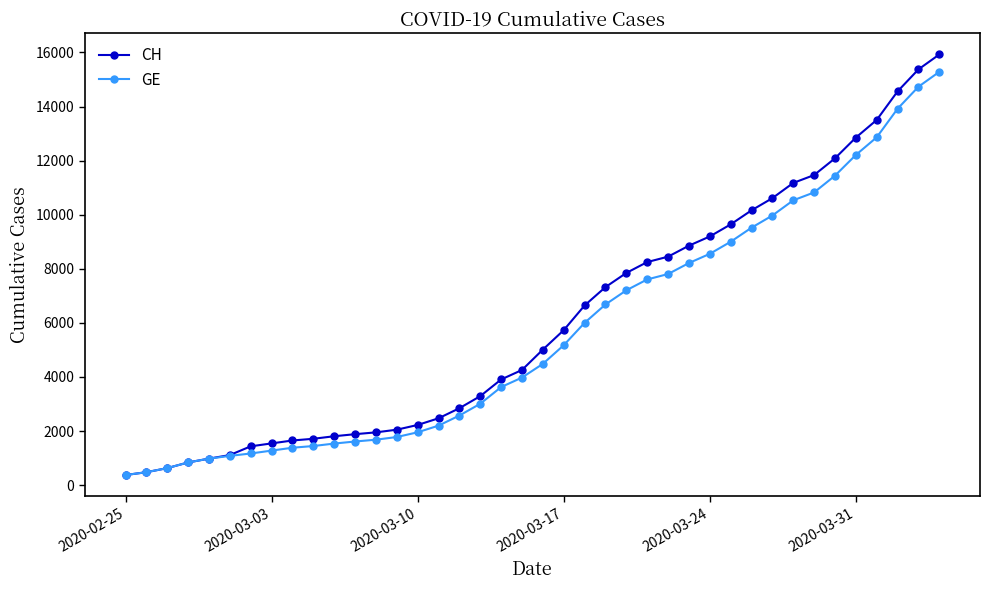

Which series has the widest spread of values?

CH